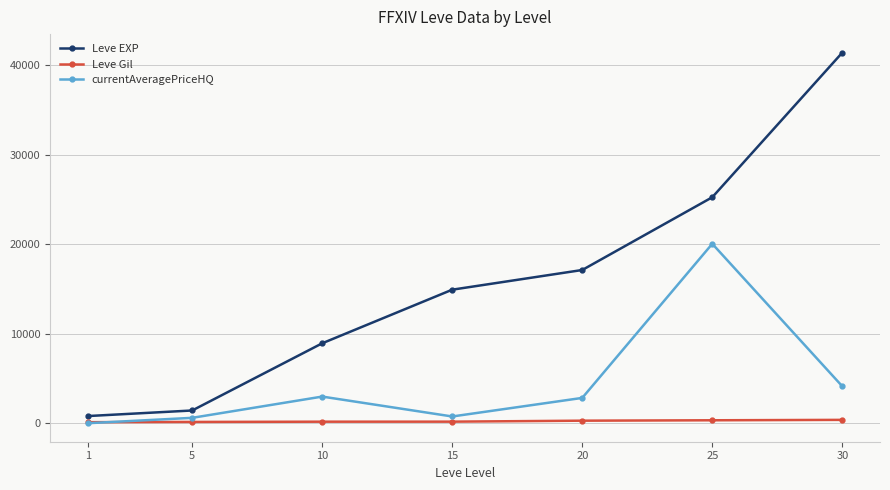

At which label does currentAveragePriceHQ reach its peak?

25